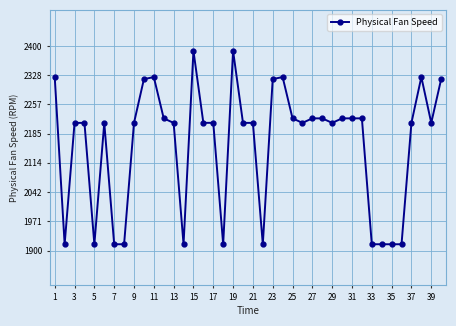

Is this an area chart (filled region under the line)?

No